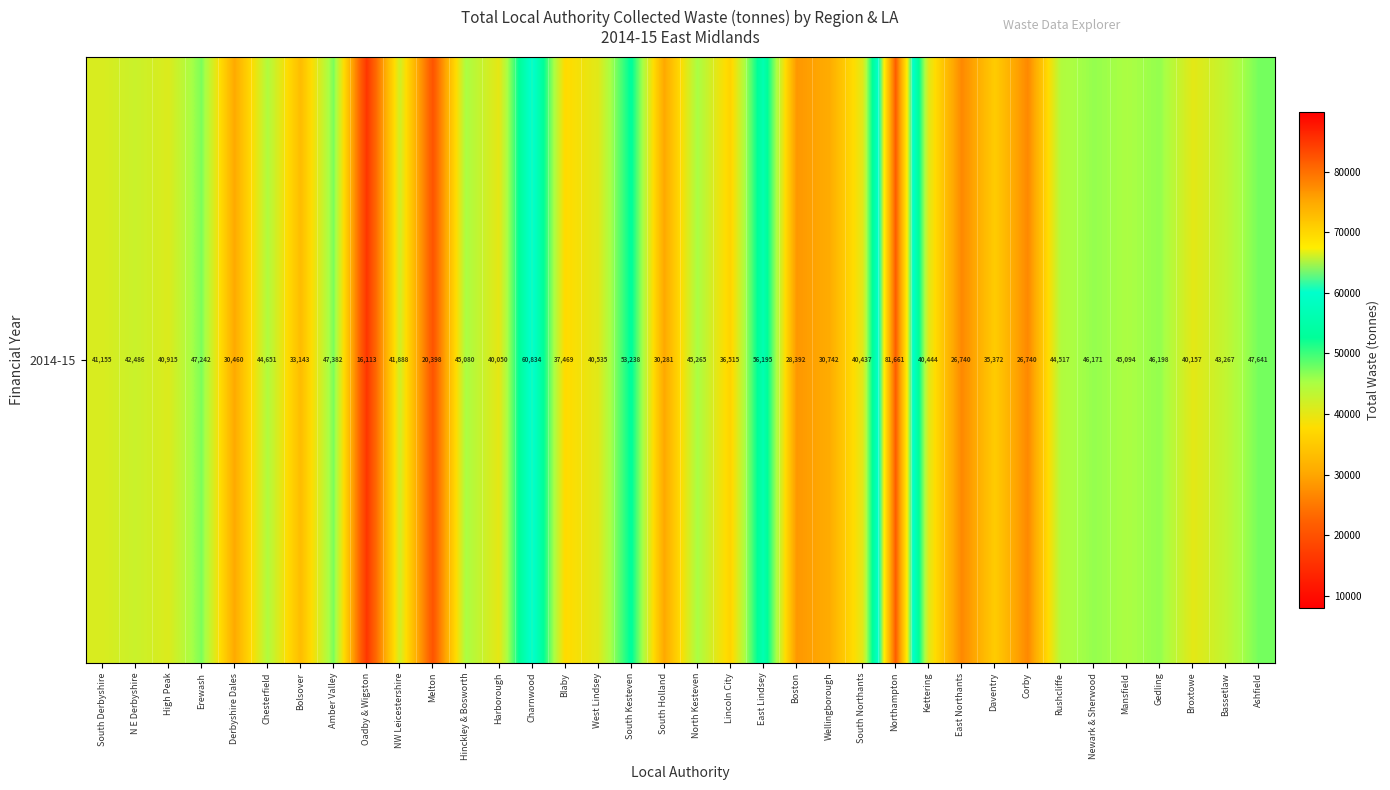

The value at Ashfield is 64937. True or false?

False